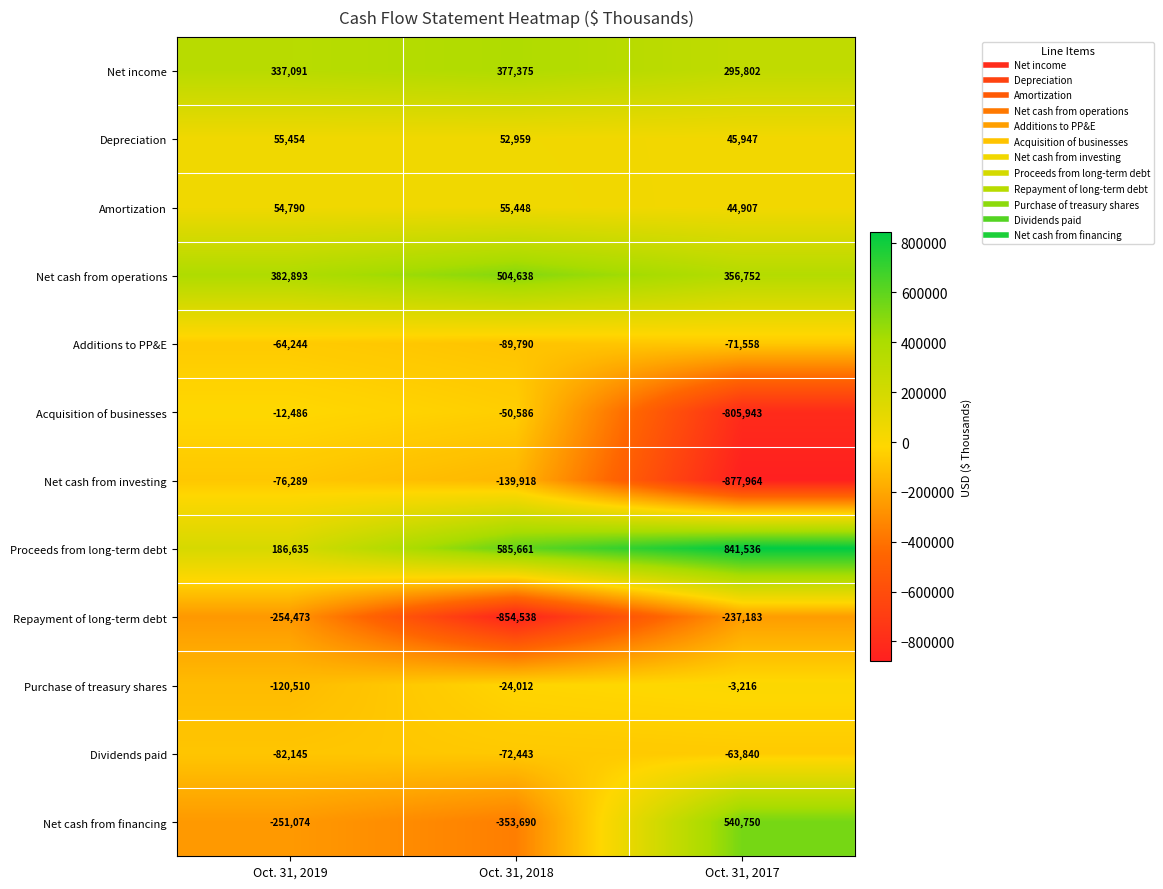

Which series has the largest total across all categories?

Proceeds from long-term debt